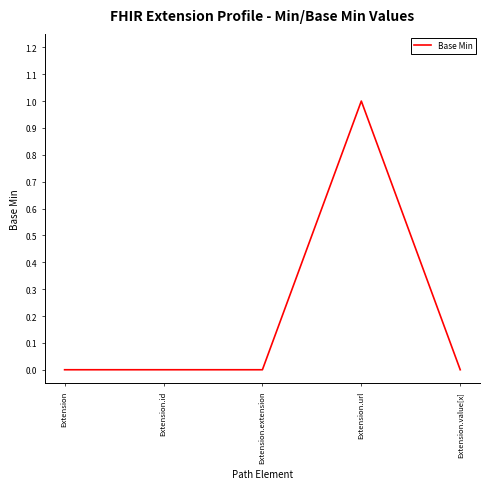

True or false: the data has more than 0 interior local peaks.

True